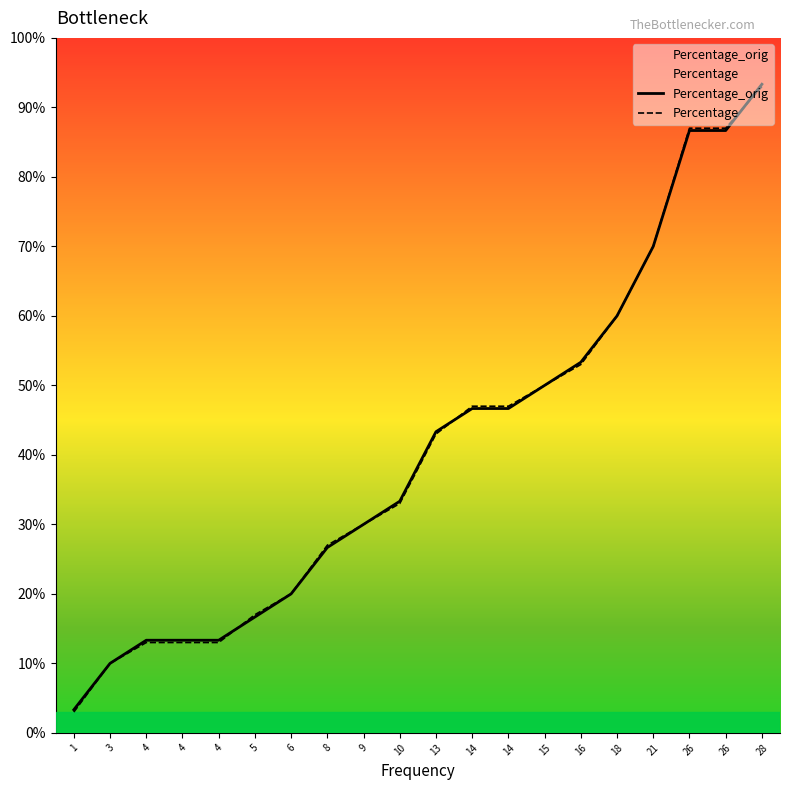

Where do Percentage_orig and Percentage first cross each other?

4 and 5